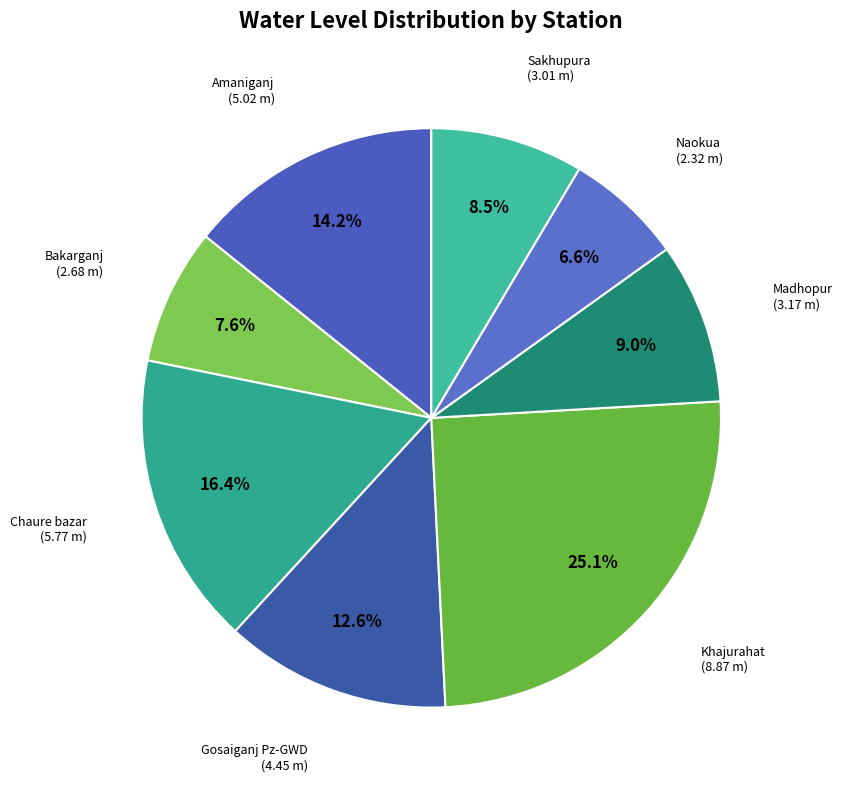

What is the ratio of the value at Khajurahat to the value at Naokua?

3.8